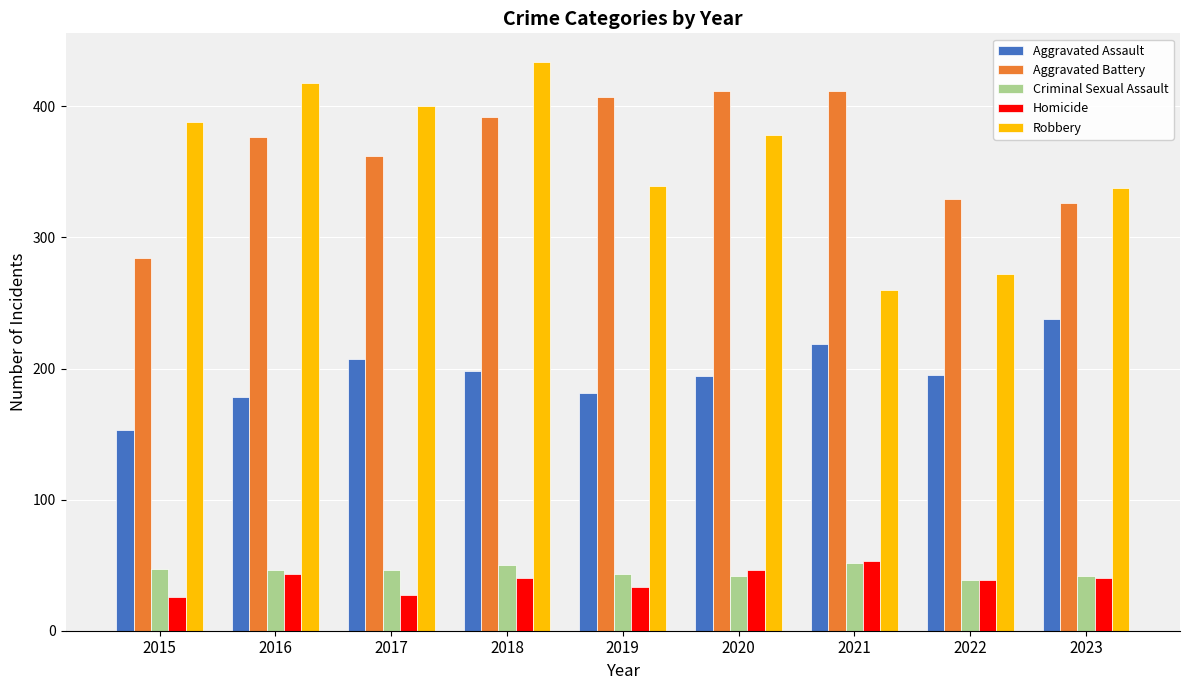

What is the smallest value displayed?

26